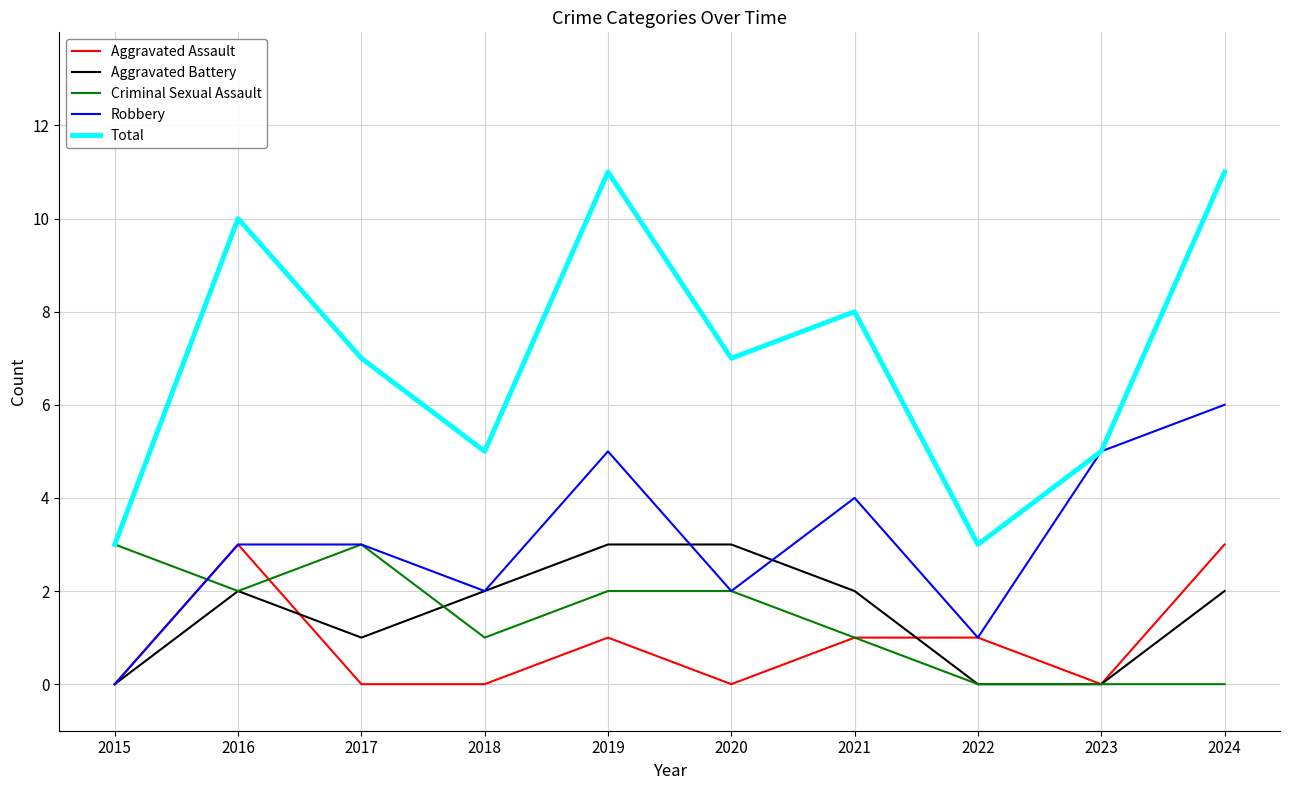

The Aggravated Assault series shows 1 at 2016. True or false?

False